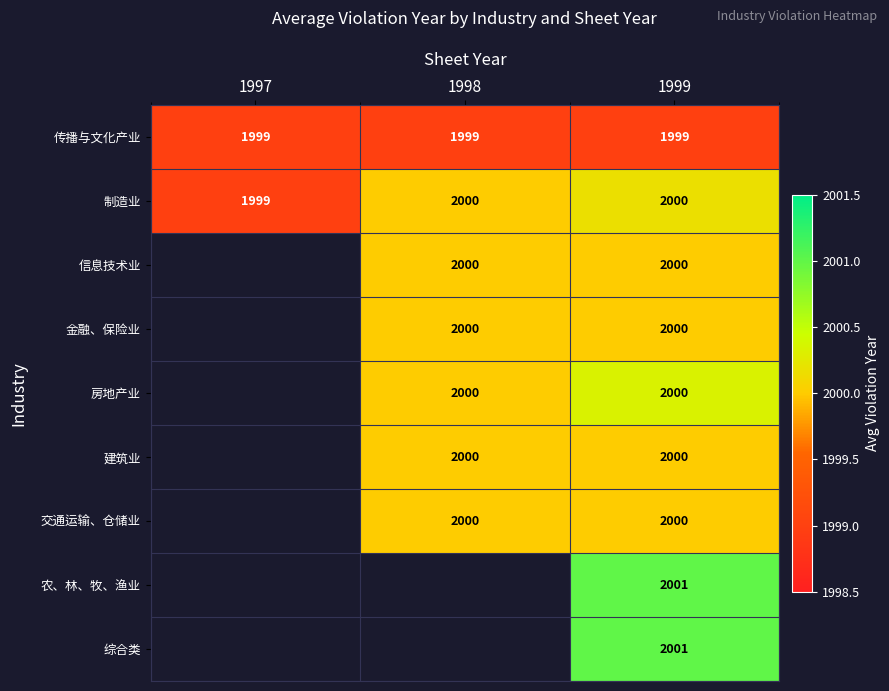

What is the sum of the 交通运输、仓储业 values at 1999 and 1998?

4000